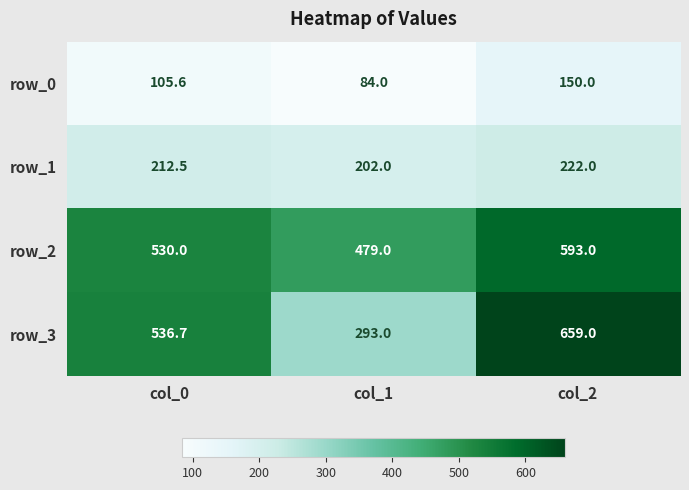

Where is row_0 nearest to the value 117?

col_0